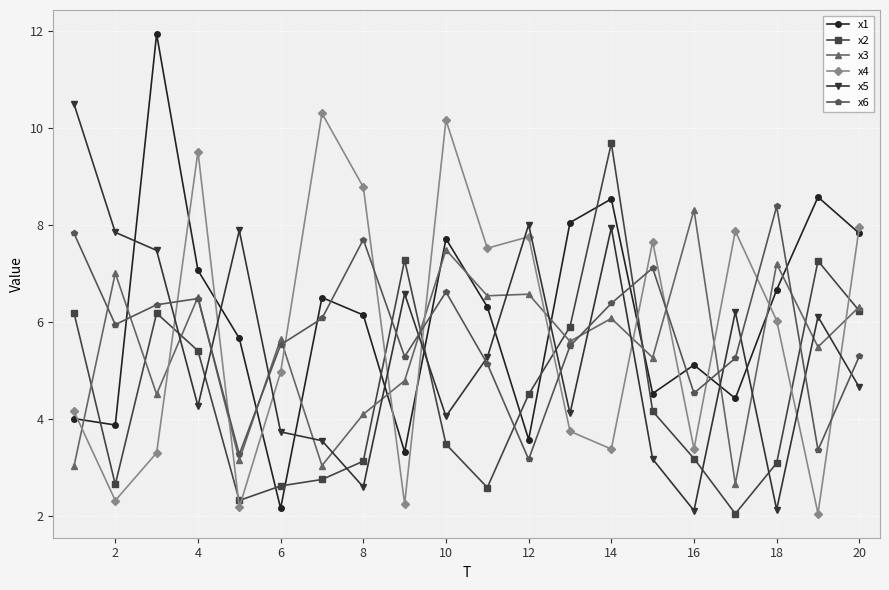

Which series has the largest range (max minus min)?

x1